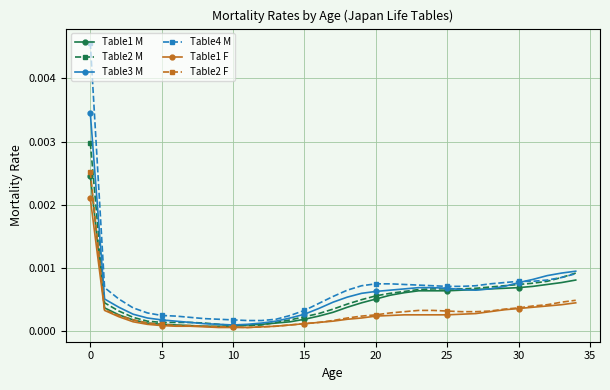

True or false: Table2 F and Table4 M intersect in this chart.

False